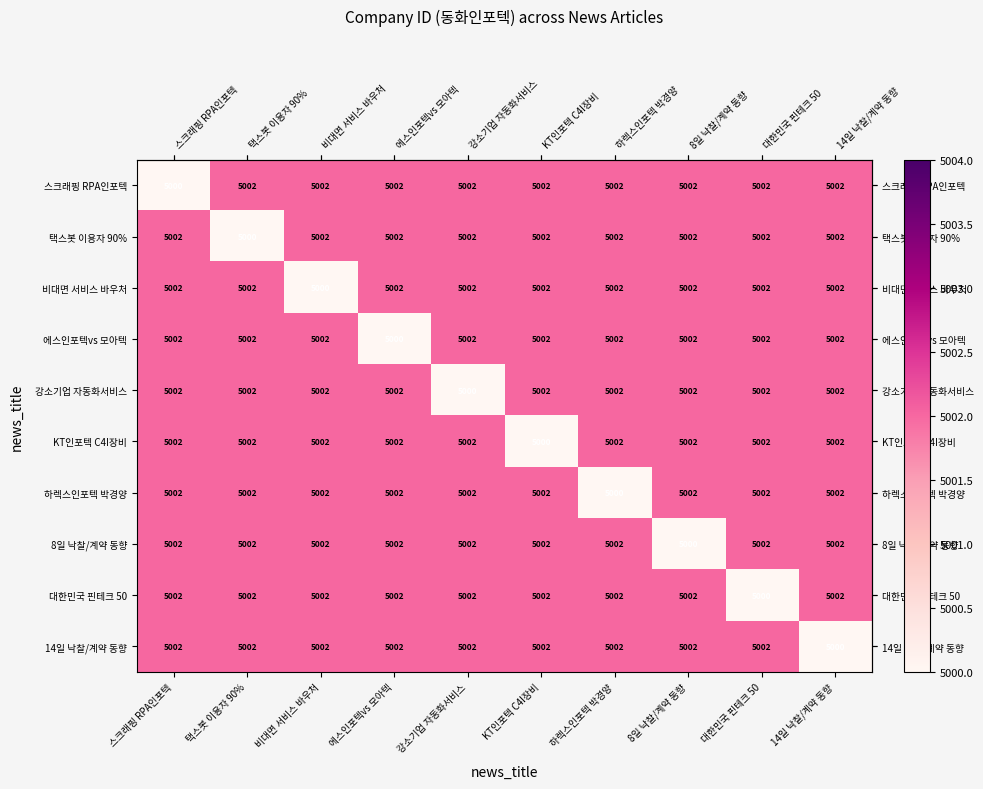

What is the minimum value shown in the chart?

5000